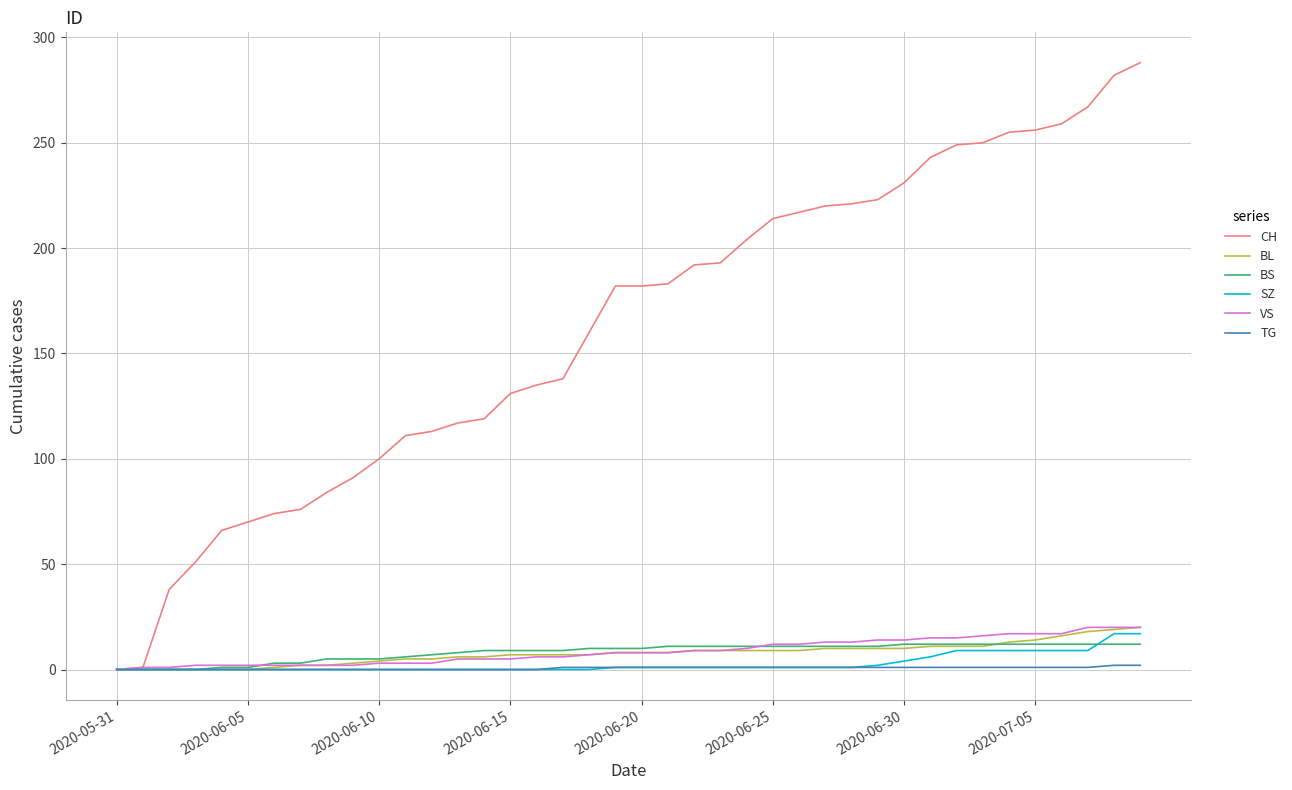

Which series has the largest total across all categories?

CH